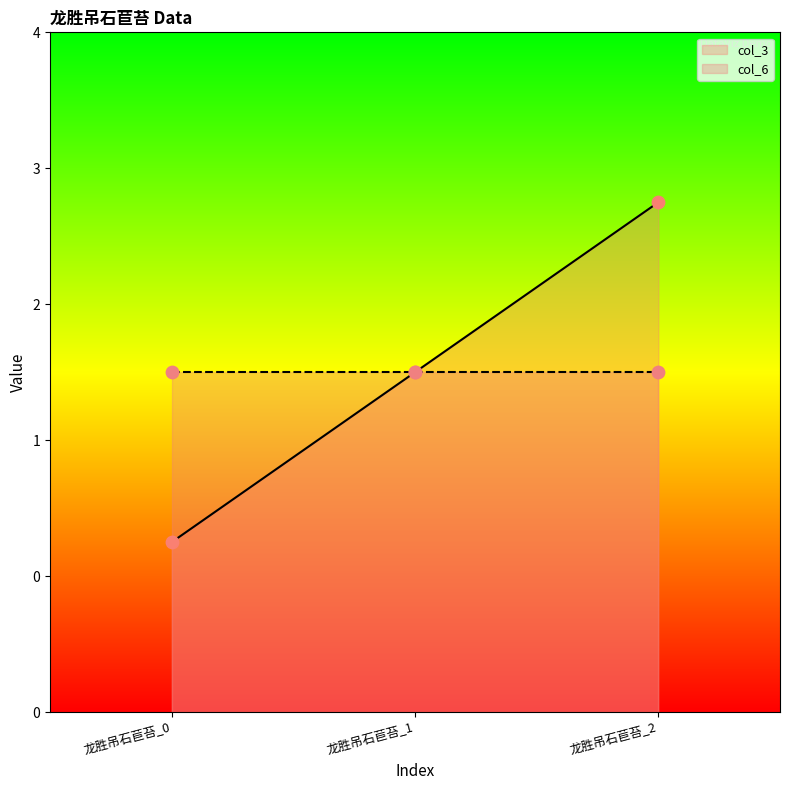

Which has a higher value, 龙胜吊石苣苔_0 or 龙胜吊石苣苔_1?

龙胜吊石苣苔_1